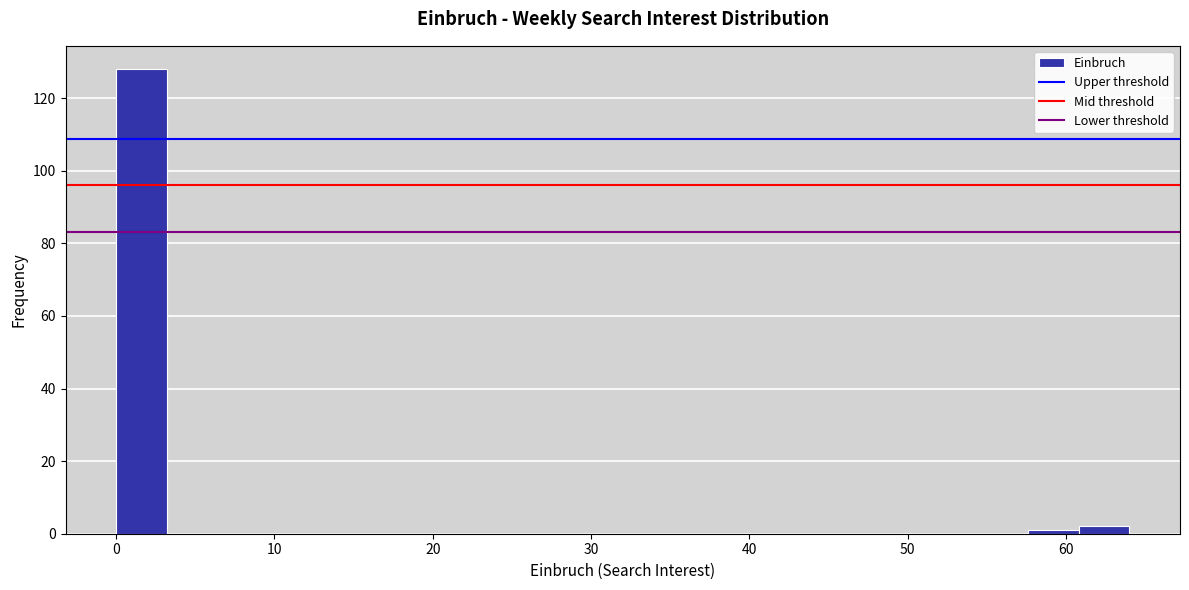

Read against the x-axis, roughly where is the centre of the tallest bar?

2